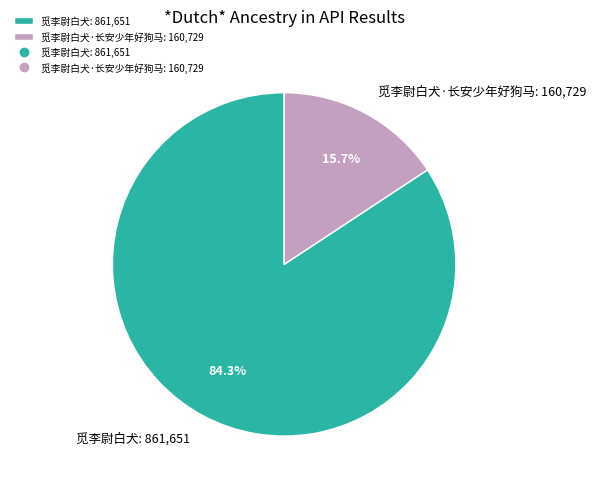

Count the number of slices in the pie.

2